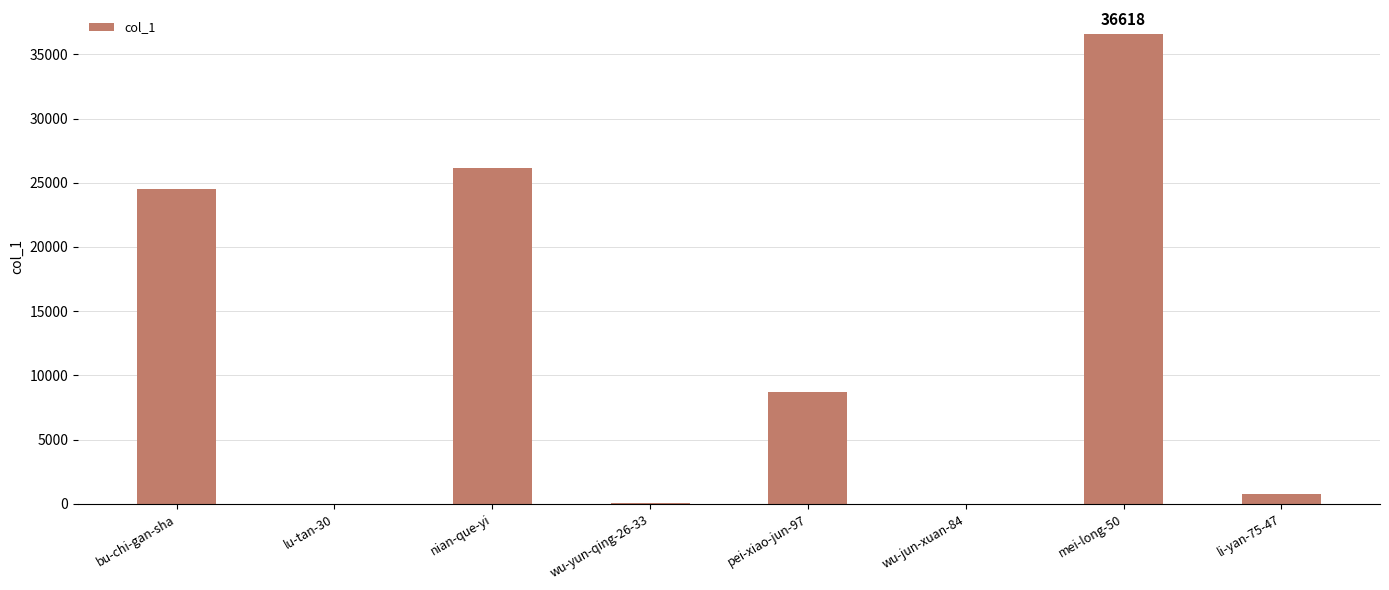

What is the greatest value displayed?

36618